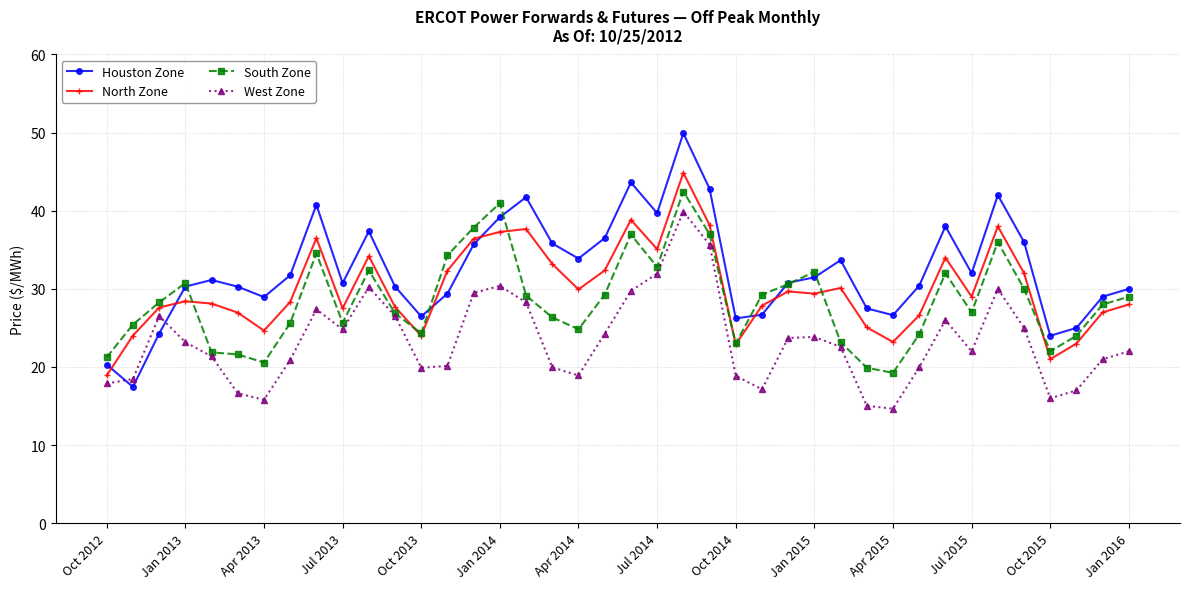

How many lines are shown in the chart?

4